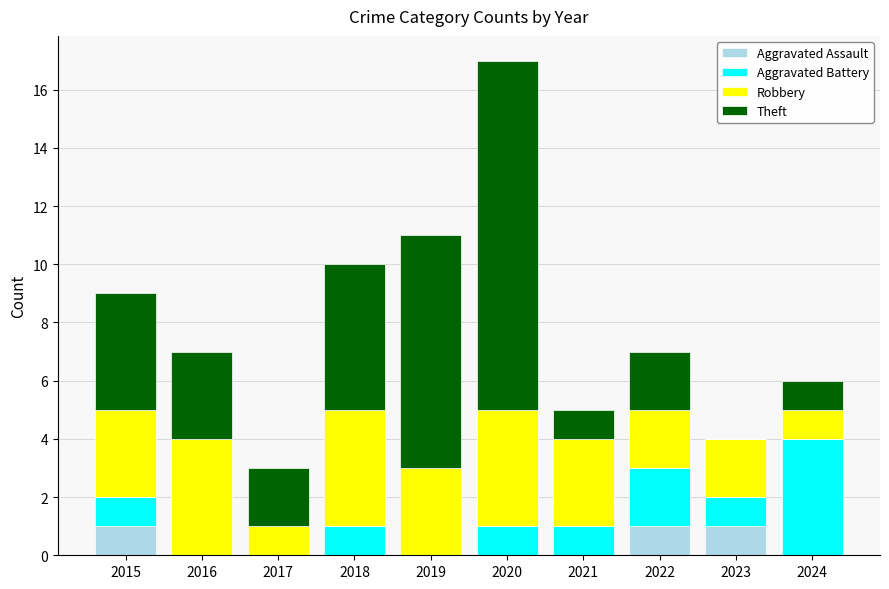

Is it true that Aggravated Assault equals 0 at 2018?

True